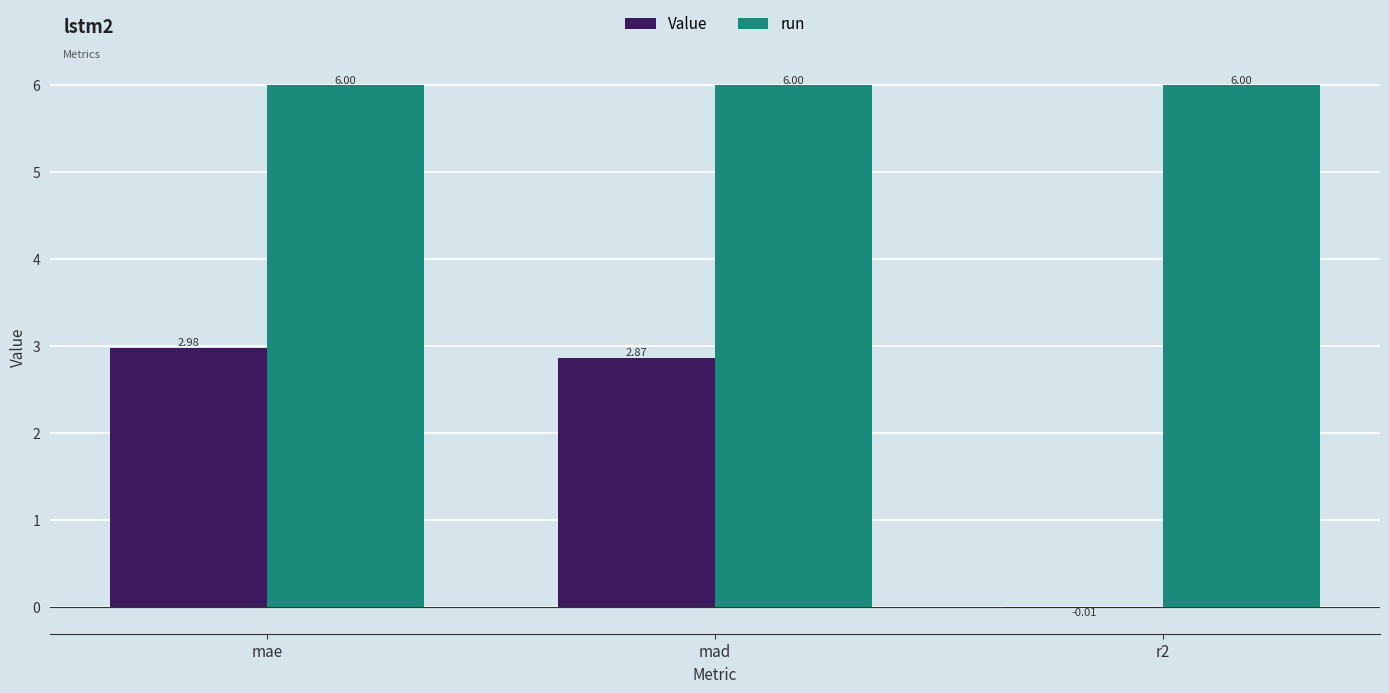

Where does the Value series first go above 2?

mae